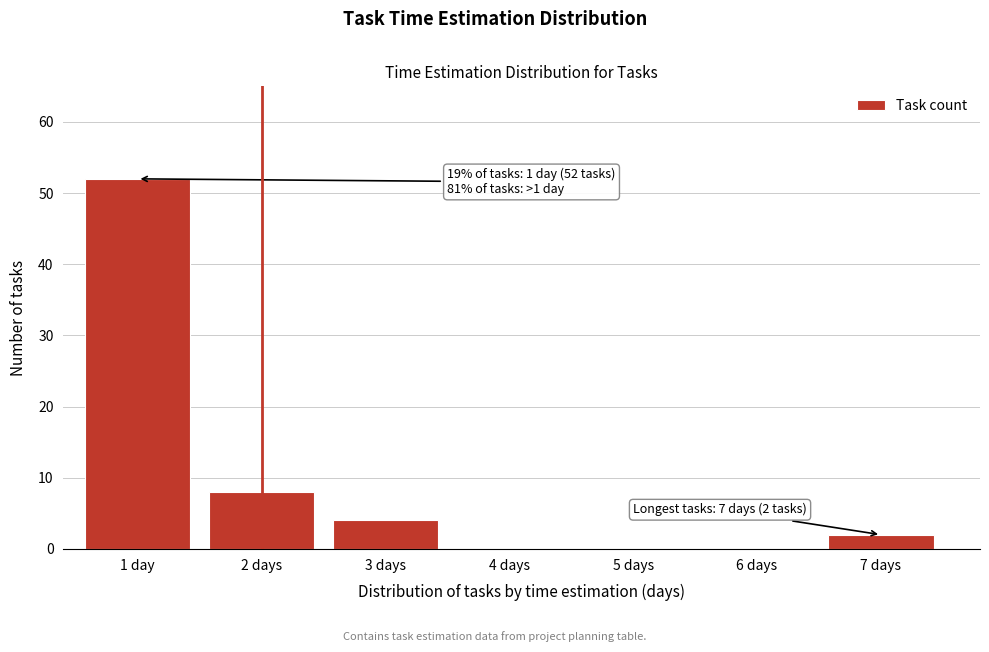

Reading right to left, extract all data points from this chart.

7 days=2	6 days=0	5 days=0	4 days=0	3 days=4	2 days=8	1 day=52